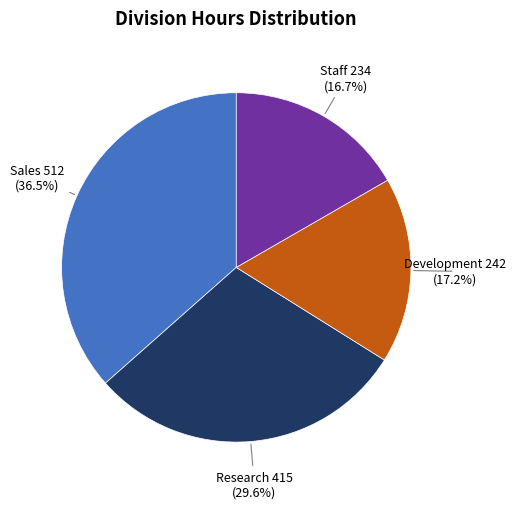

Does any single category account for the majority?

No